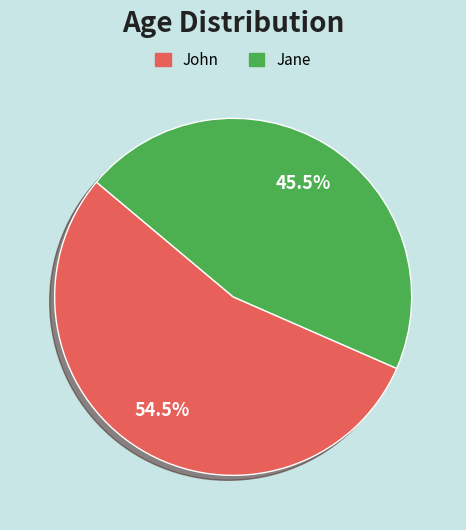

Approximately how many times larger is the value at Jane compared to John?

0.8